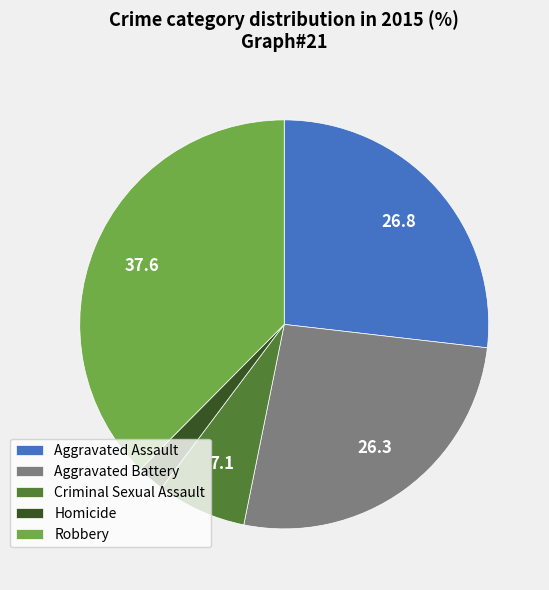

The Aggravated Assault slice represents 27% of the pie. True or false?

True